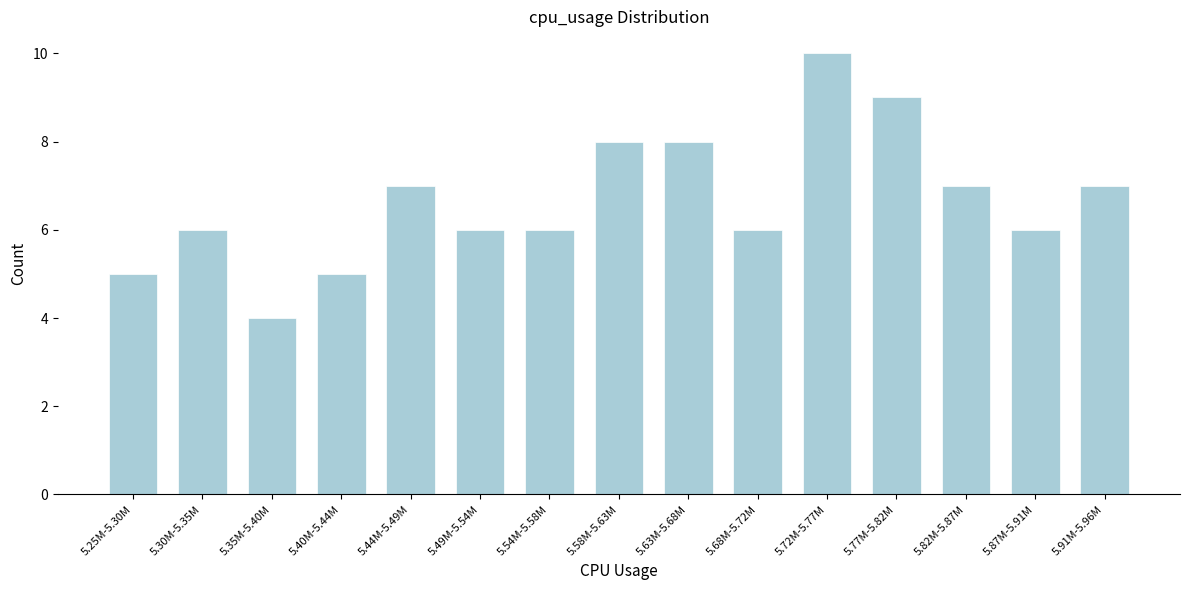

Reading right to left, list all the values displayed in this chart.

7	6	7	9	10	6	8	8	6	6	7	5	4	6	5